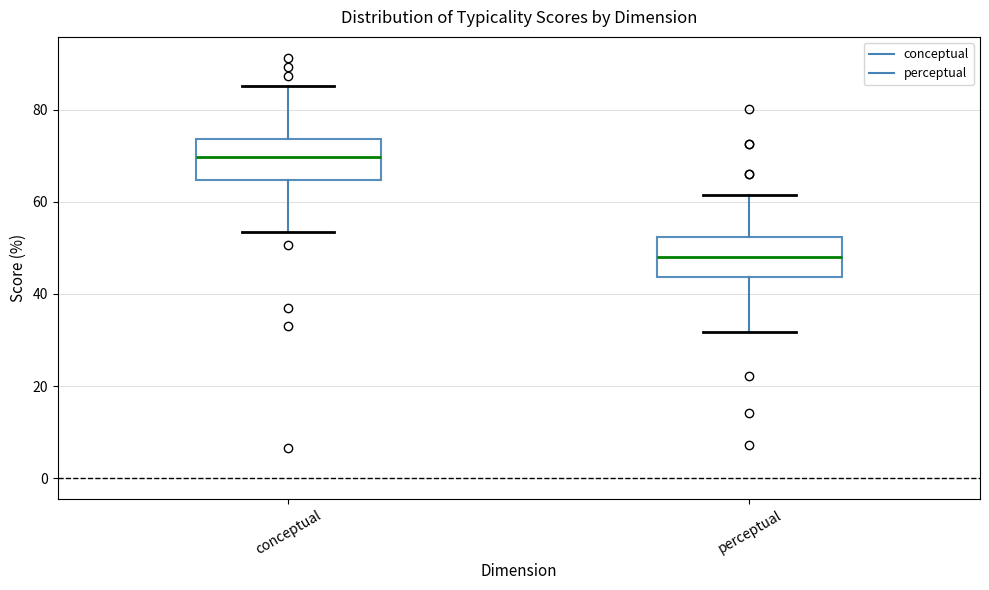

Where is the upper edge of the box for perceptual on the y-axis? The values are not printed on the chart, so give them approximately, as read against the axis.

52